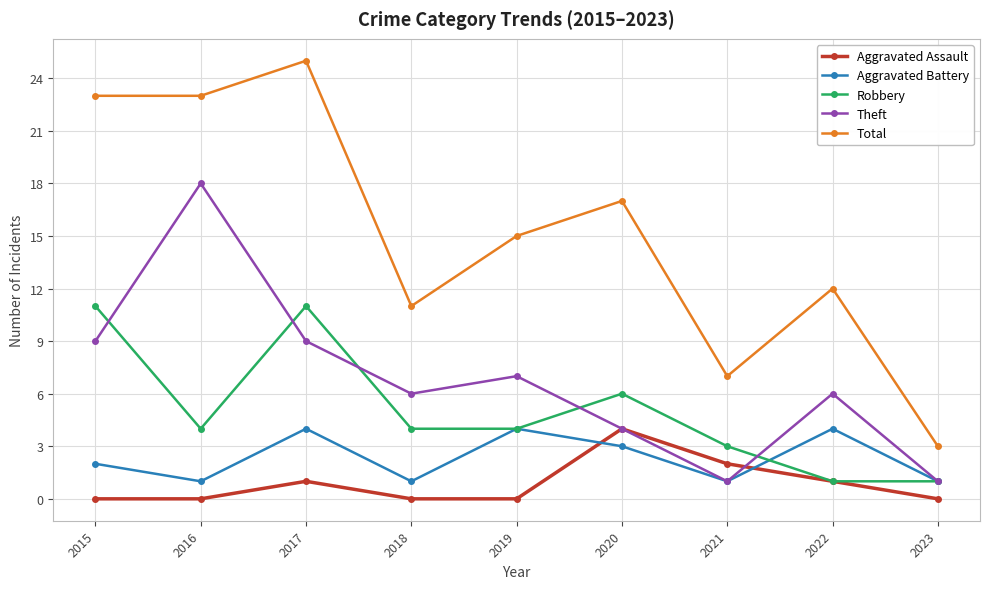

What is the average value of the Theft series?

7